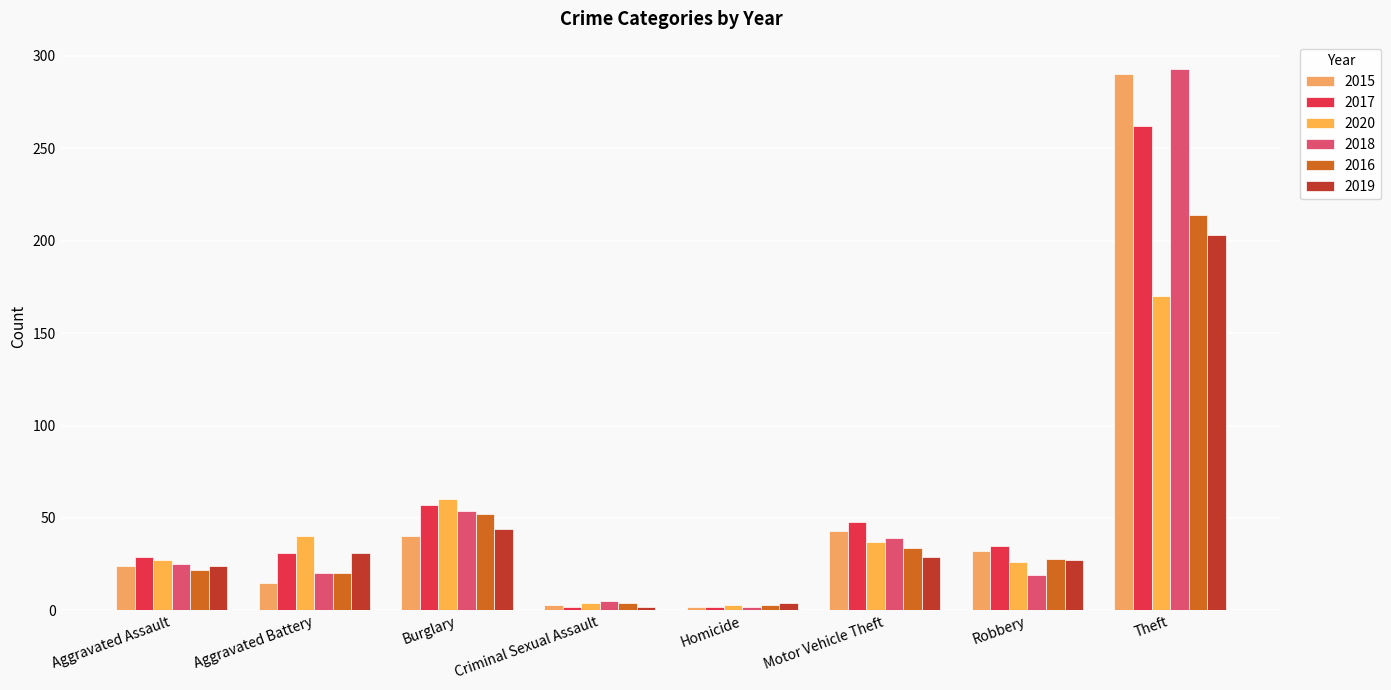

At which category is the sum across all series the highest?

Theft